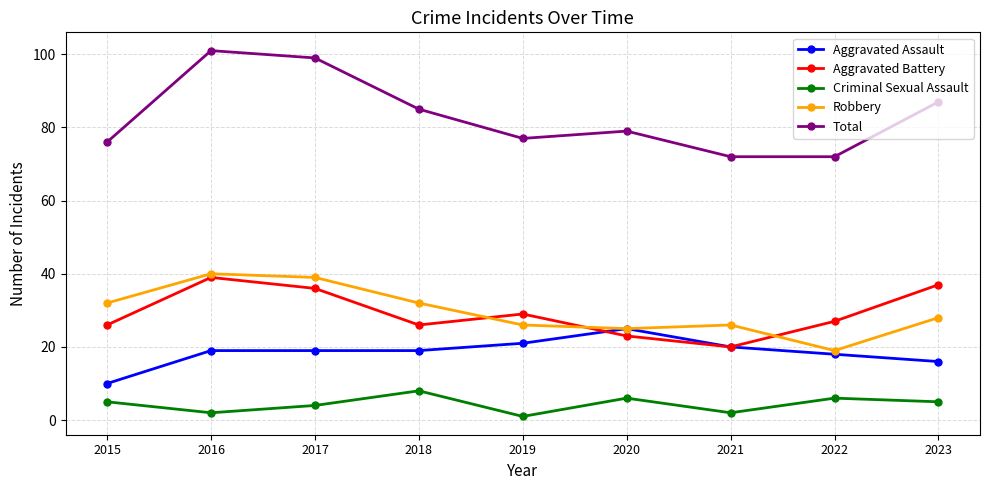

In Robbery, how many points are lower than both neighbors (excluding endpoints)?

2